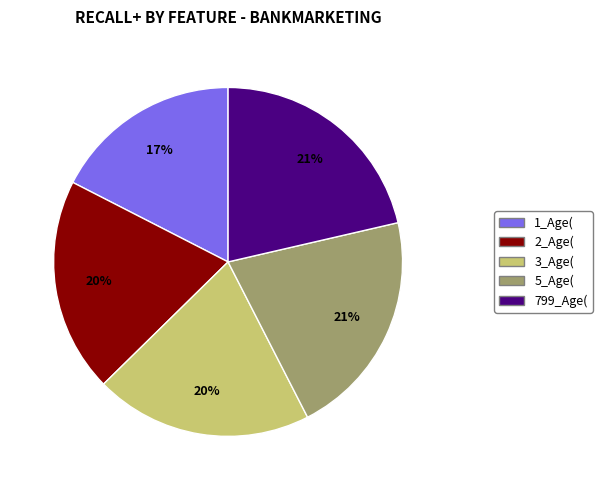

What percentage is the 799_Age( slice, to the nearest percent?

21%